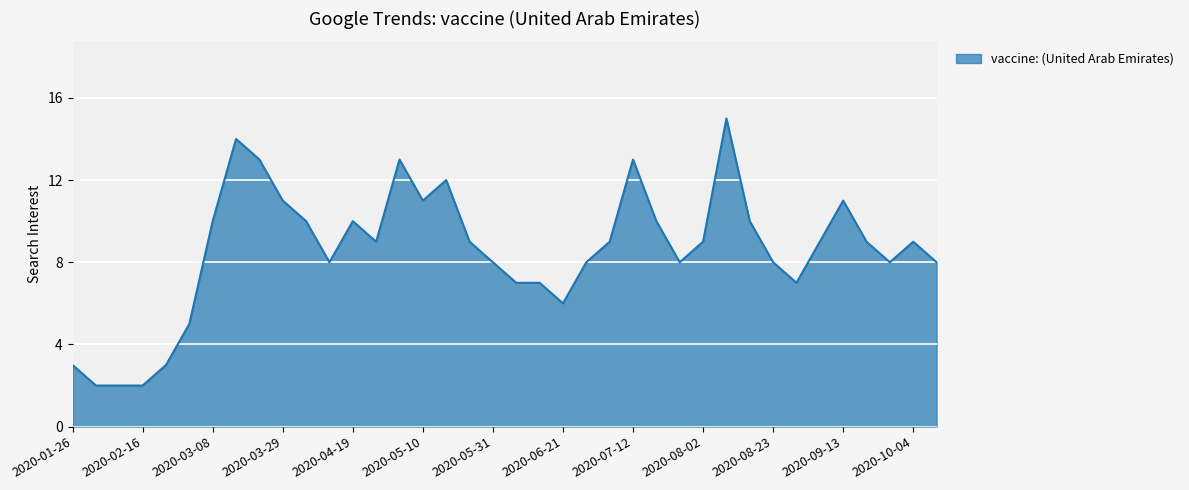

What is the difference between the maximum and minimum values?

13